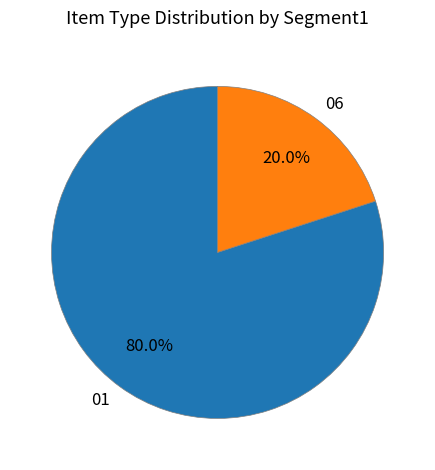

What is the majority slice?

01